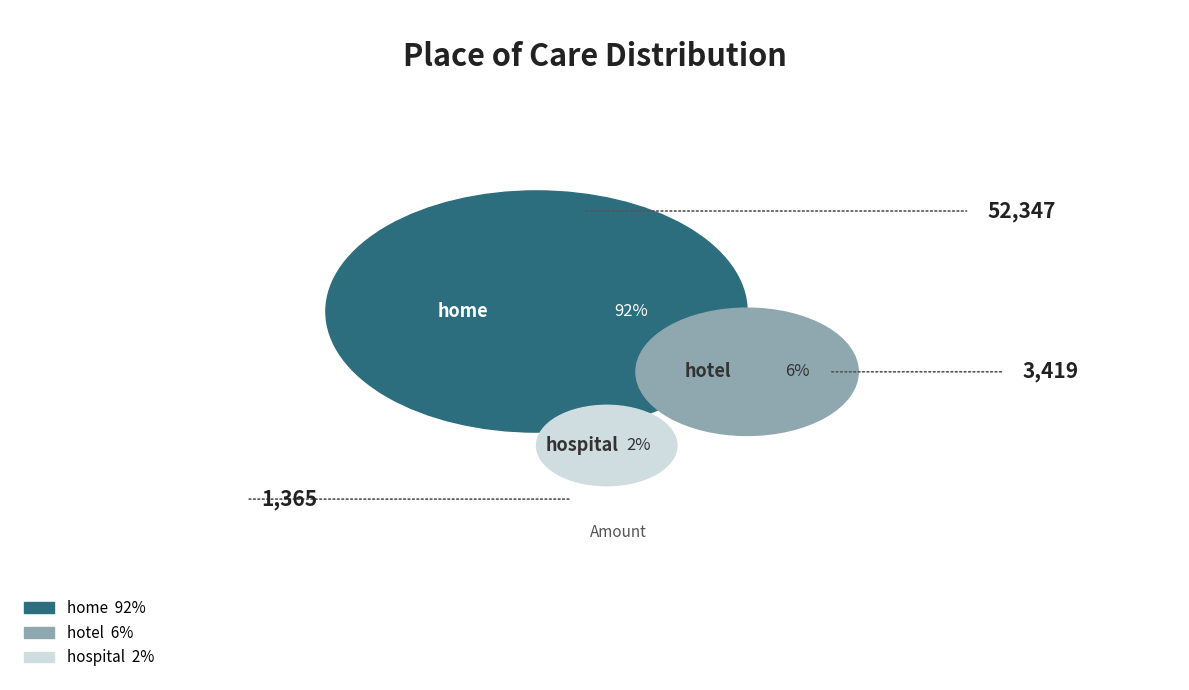

Between home and hospital, which is larger?

home